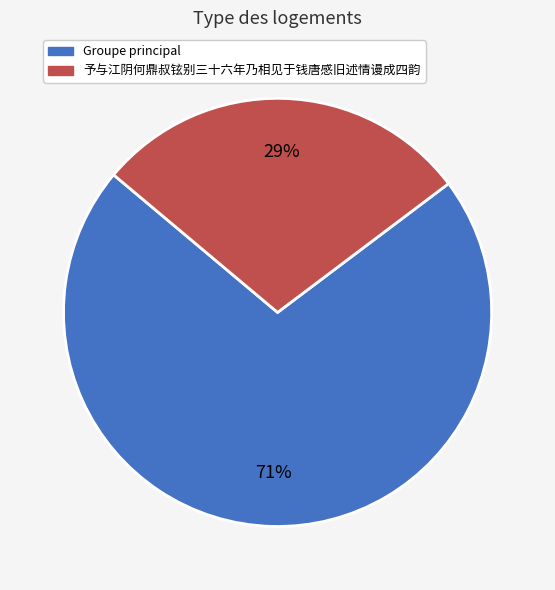

How many slices are in this pie chart?

2